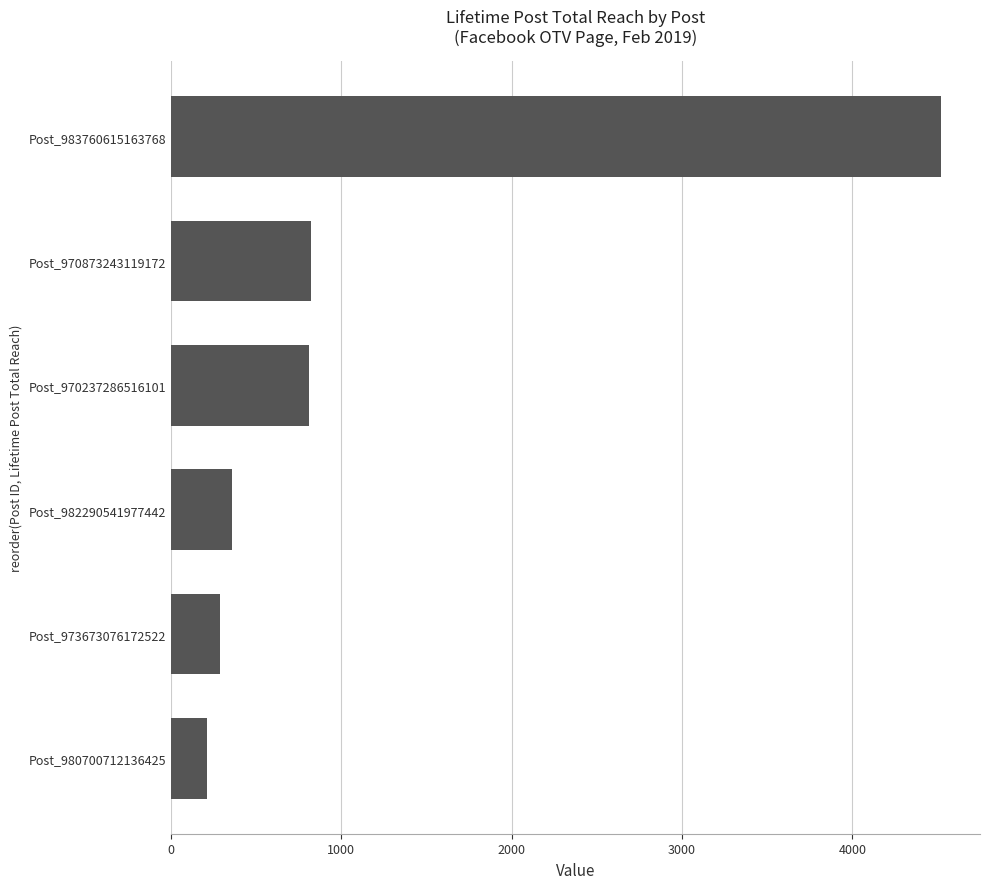

The value at Post_970237286516101 is 1167. True or false?

False